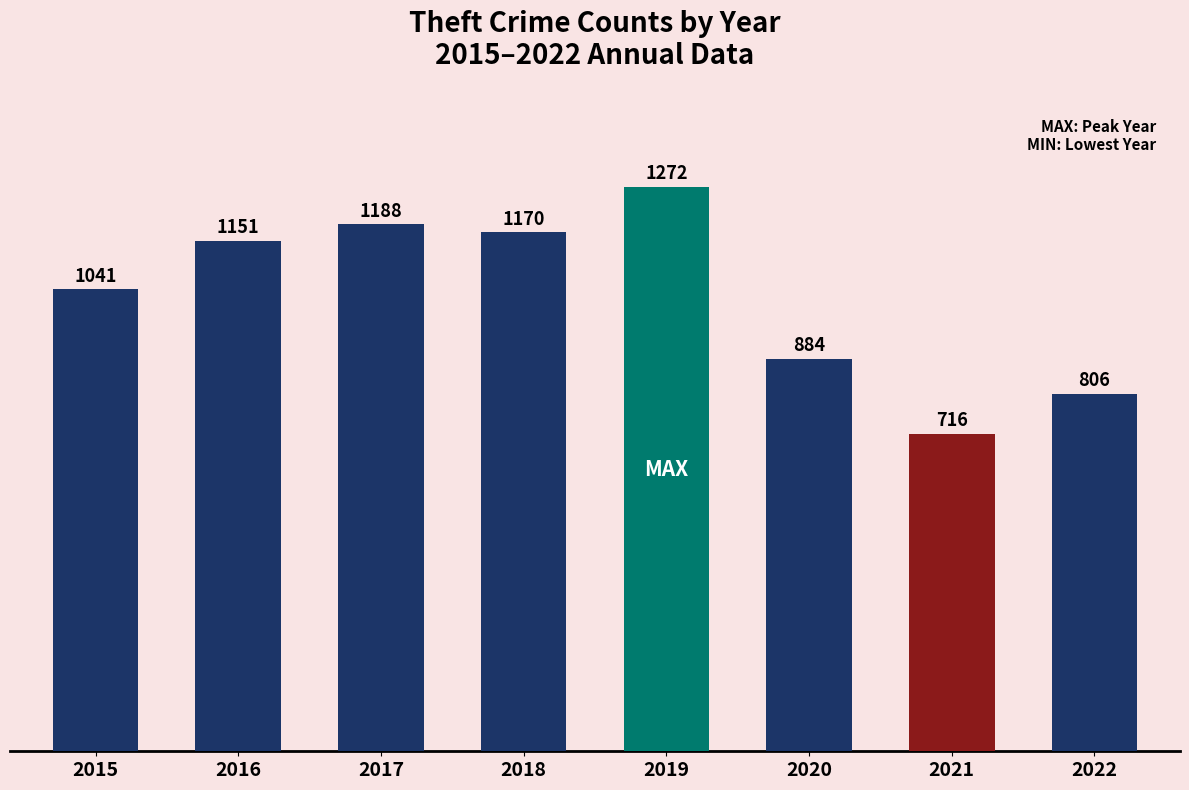

What is the difference between the values at 2022 and 2021?

90